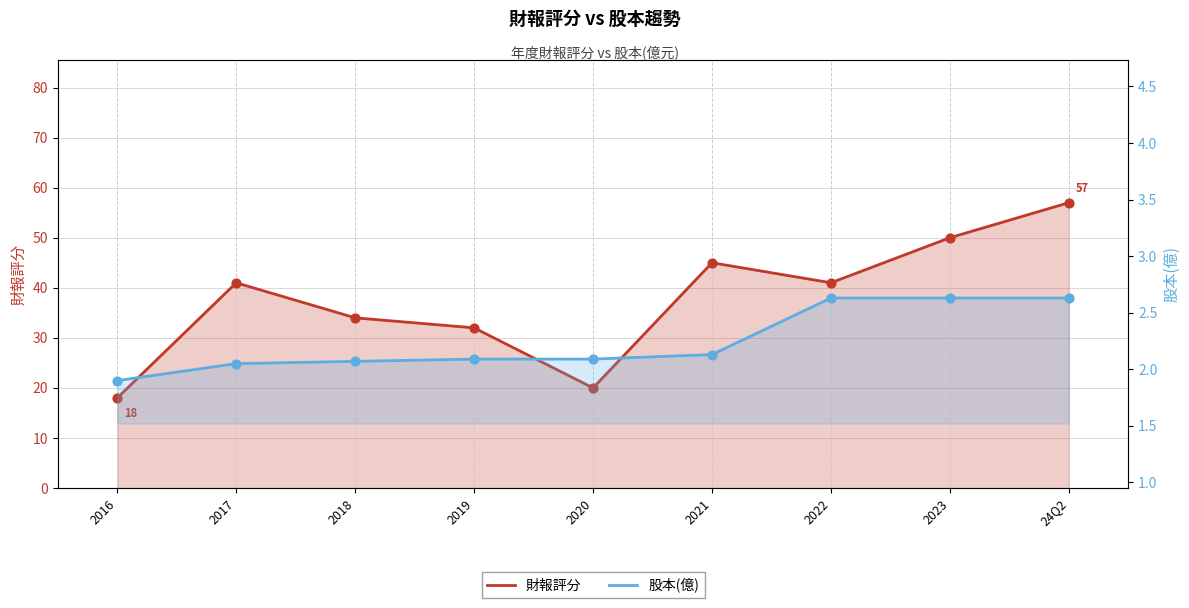

Which series reaches the minimum Y coordinate?

股本(億)